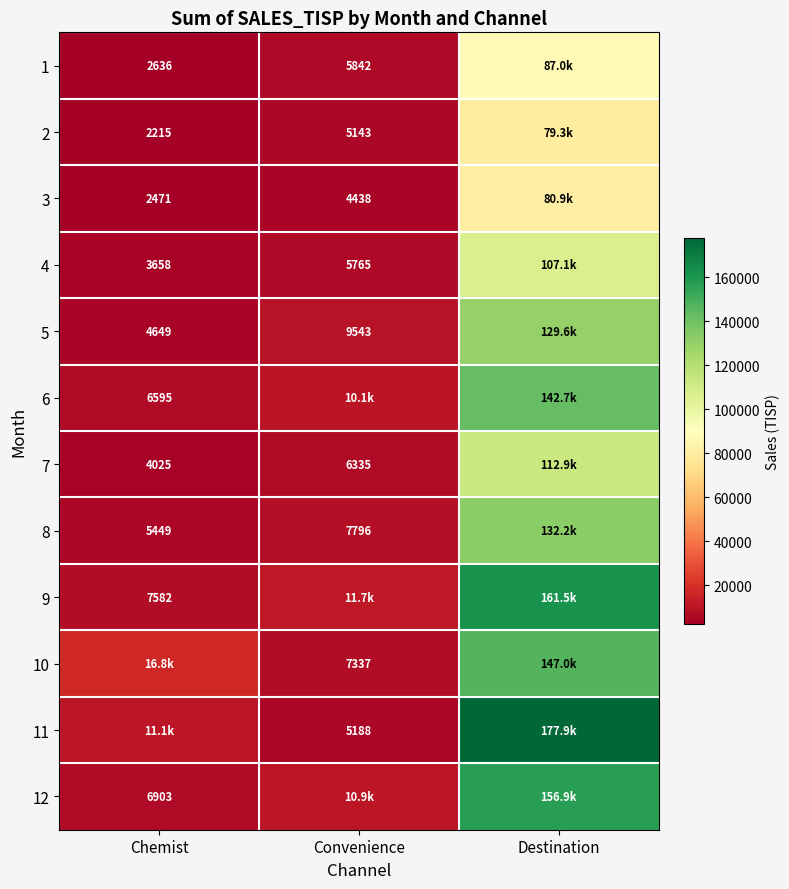

Which has a higher value, Destination or Chemist?

Destination